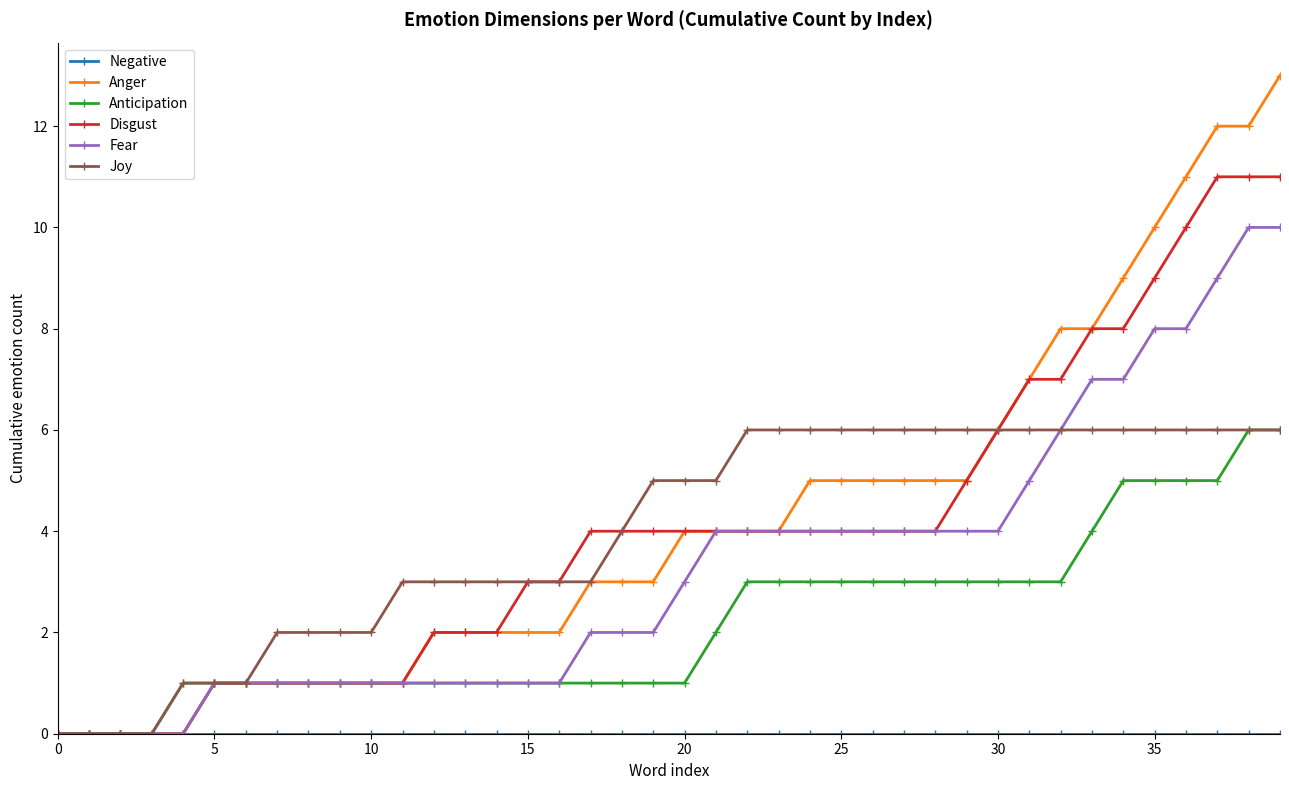

What is the value of the Anticipation point at the 25th from the left?

3